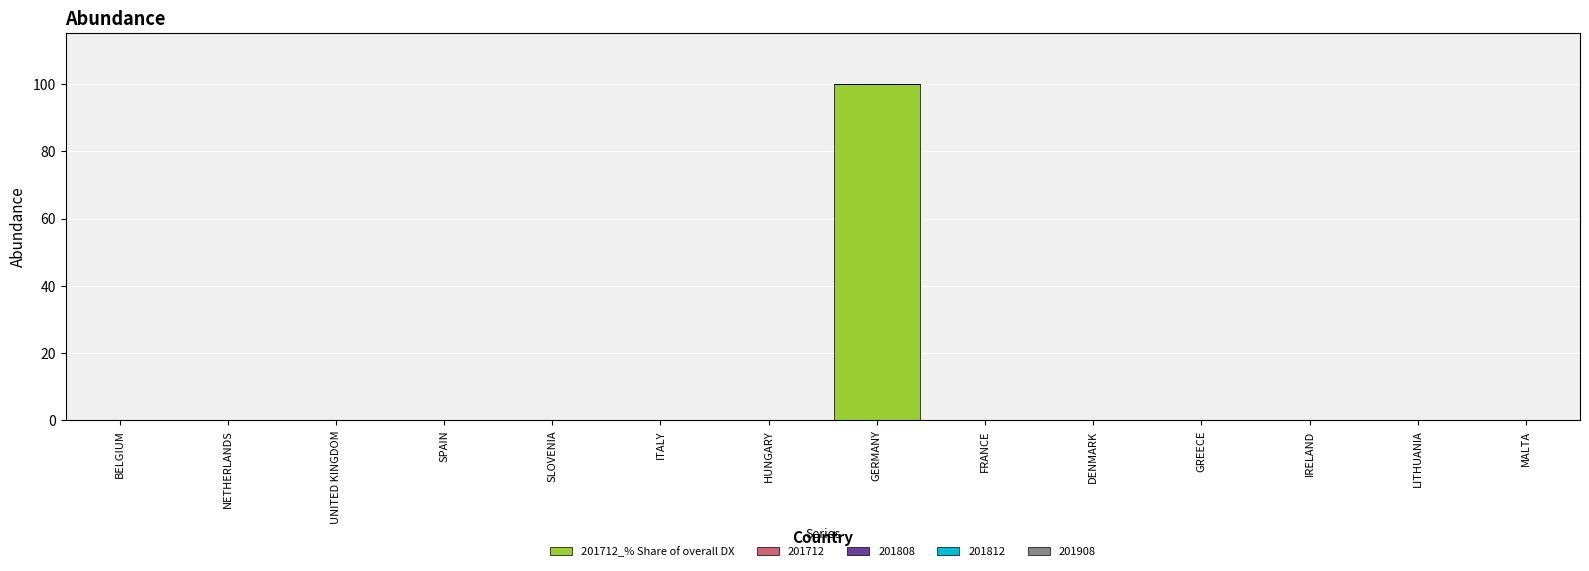

How many data points does each series have?

14